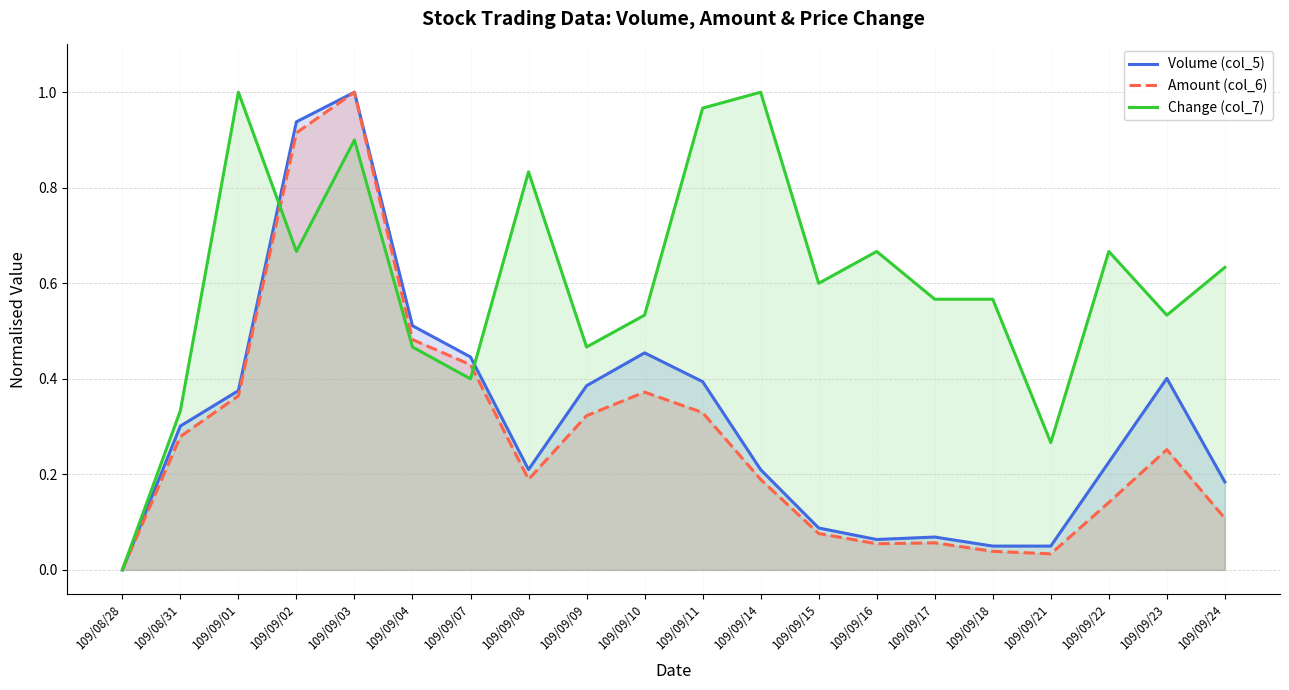

Is the value of Volume (col_5) at 109/08/31 greater than the value of Change (col_7) at 109/08/28?

Yes